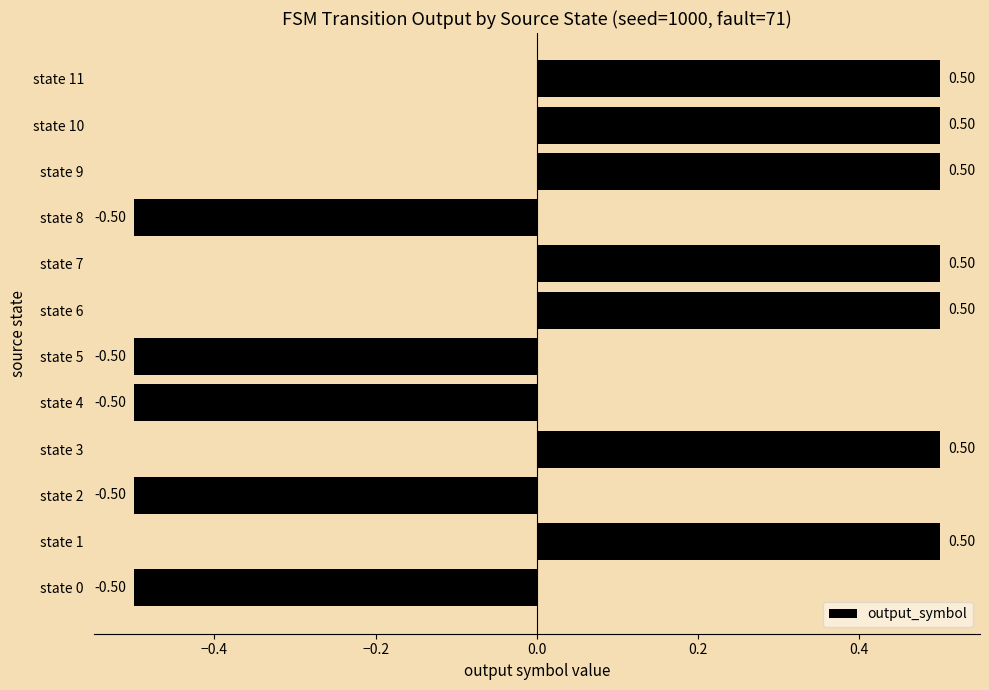

What is the change in value from state 1 to state 2?

-1.0